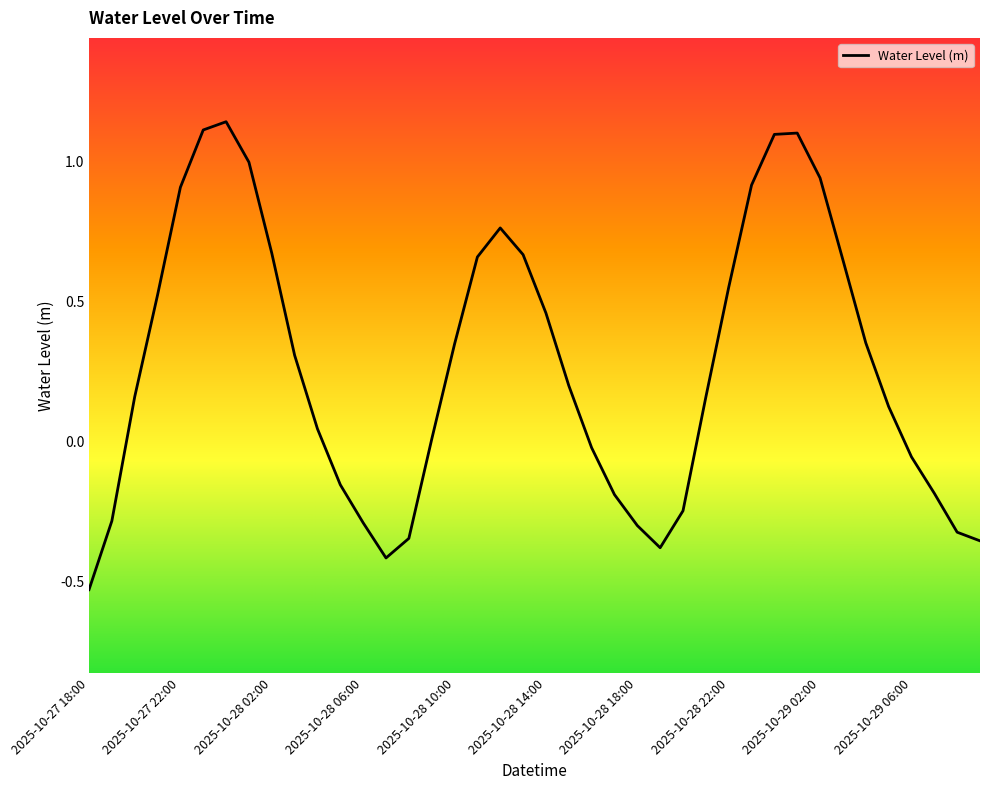

What is the difference between the maximum and minimum values?

1.7